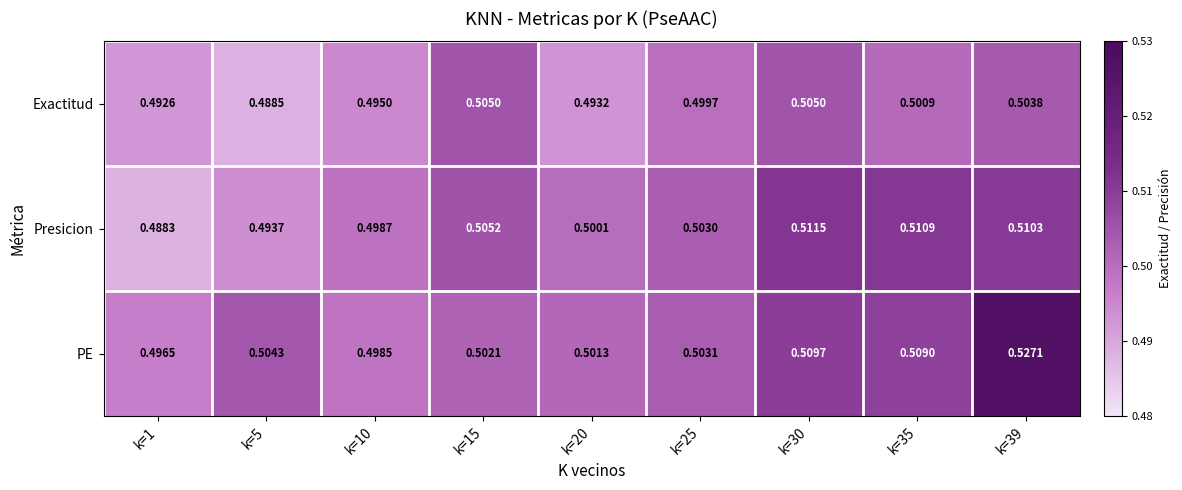

At how many categories does at least one series exceed 0?

9